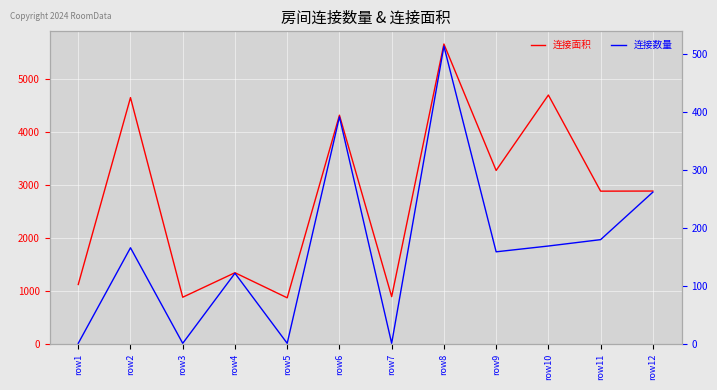

Which category has the highest value in the 连接数量 series?

row8